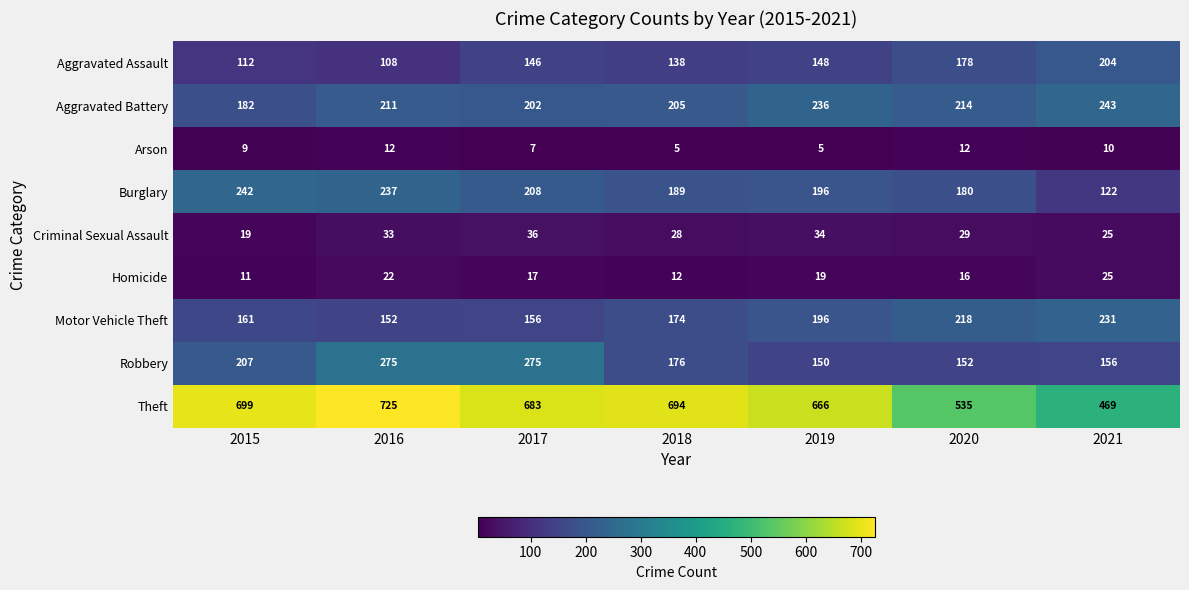

Which series has the widest spread of values?

Theft